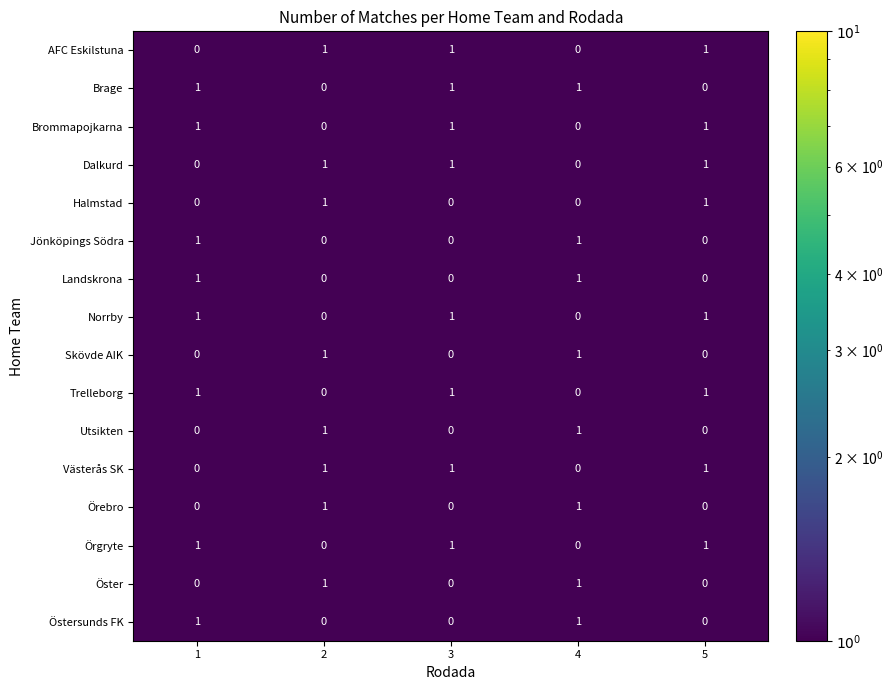

What is the total value across all series at 3?

8